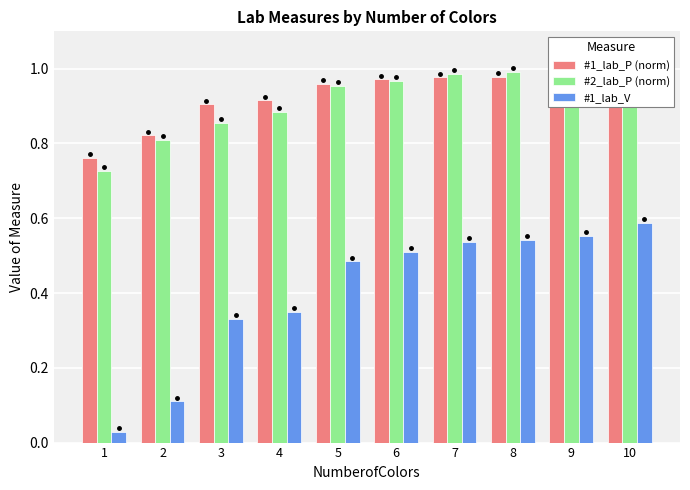

At which label is #2_lab_P (norm) closest to 0?

1